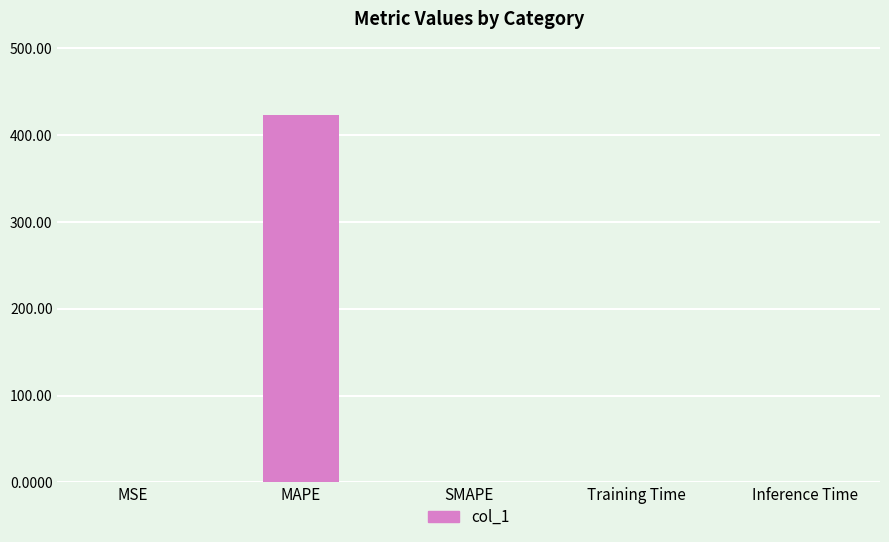

Is it true that the value at MAPE is 212.3?

False